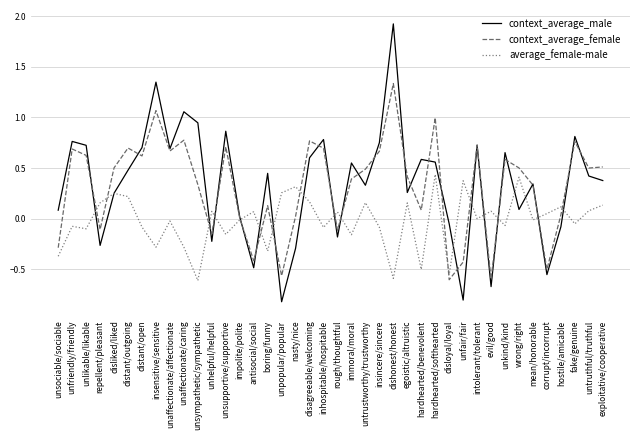

Which label corresponds to the largest value in the chart?

dishonest/honest